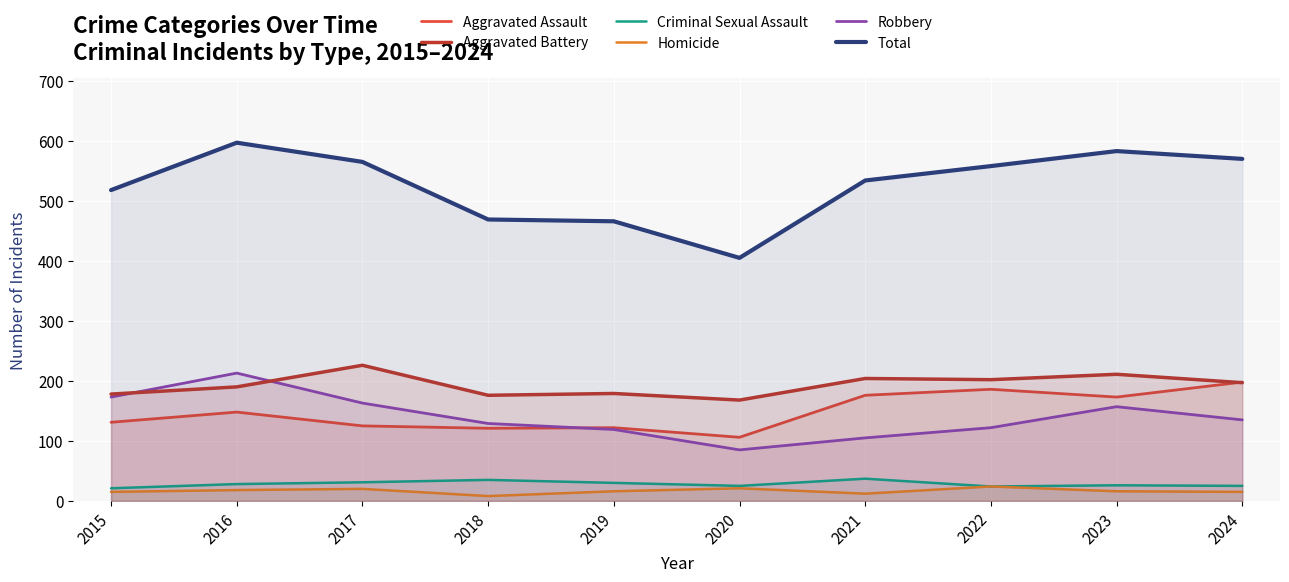

Reading right to left, extract all data points from this chart.

Aggravated Assault: 2024=198	2023=173	2022=186	2021=176	2020=106	2019=122	2018=121	2017=125	2016=148	2015=131
Aggravated Battery: 2024=197	2023=211	2022=202	2021=204	2020=168	2019=179	2018=176	2017=226	2016=190	2015=178
Criminal Sexual Assault: 2024=25	2023=26	2022=24	2021=37	2020=25	2019=30	2018=35	2017=31	2016=28	2015=21
Homicide: 2024=15	2023=16	2022=24	2021=12	2020=21	2019=16	2018=8	2017=20	2016=18	2015=15
Robbery: 2024=135	2023=157	2022=122	2021=105	2020=85	2019=119	2018=129	2017=163	2016=213	2015=173
Total: 2024=570	2023=583	2022=558	2021=534	2020=405	2019=466	2018=469	2017=565	2016=597	2015=518